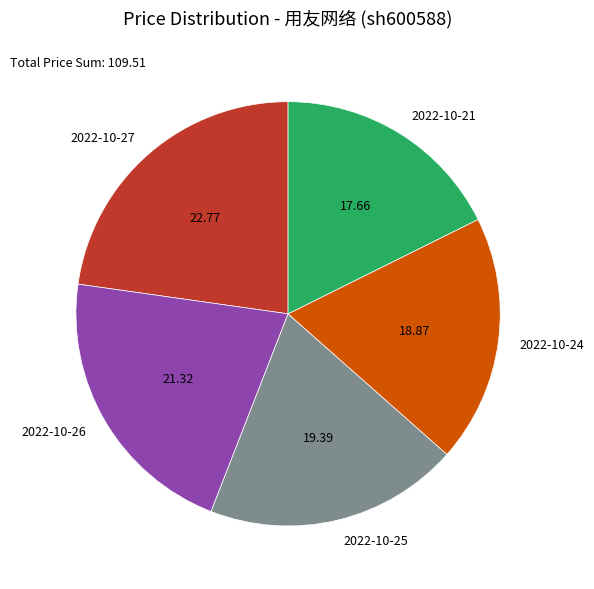

How many slices are in this pie chart?

5